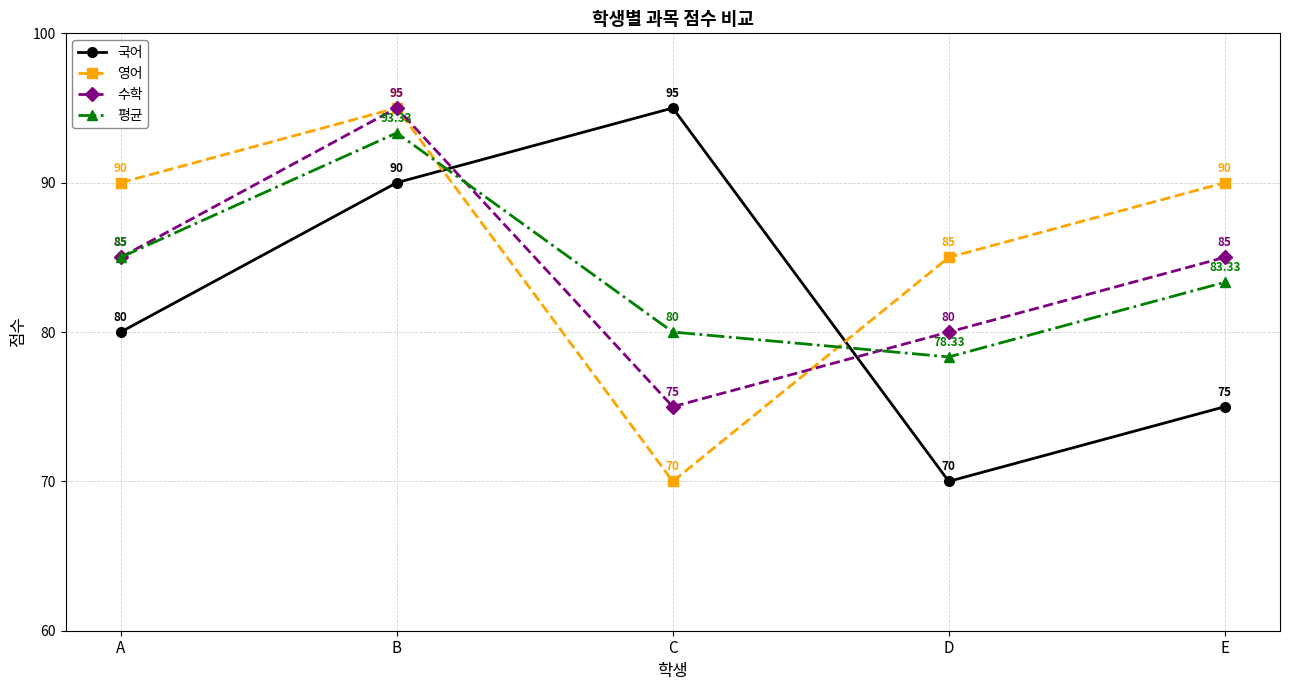

At which category is the sum across all series the highest?

B